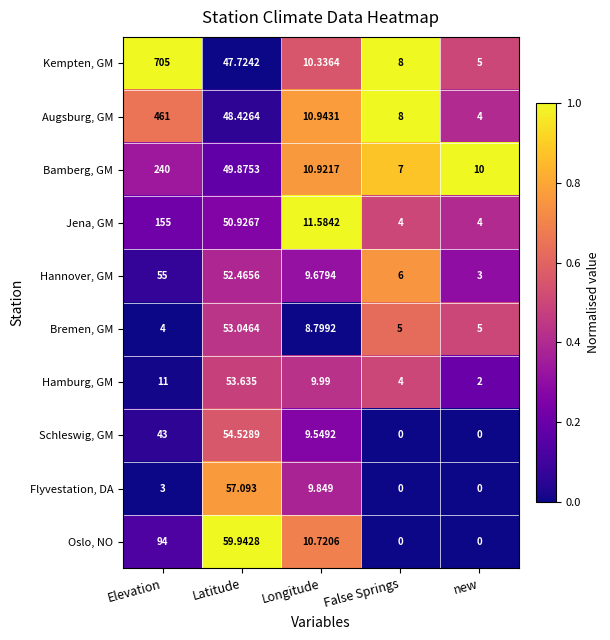

At which label does Hamburg, GM reach its minimum?

new